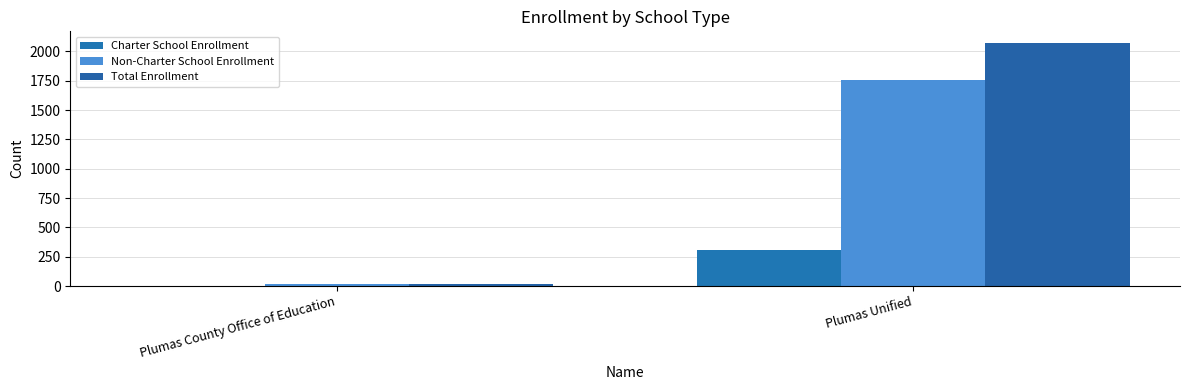

Reading right to left, transcribe all the data shown in this chart.

Charter School Enrollment: 311	0
Non-Charter School Enrollment: 1757	18
Total Enrollment: 2068	18